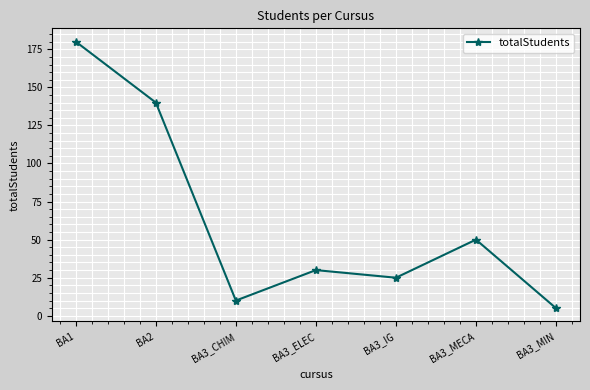

What is the value of the 4th point from the left?

30